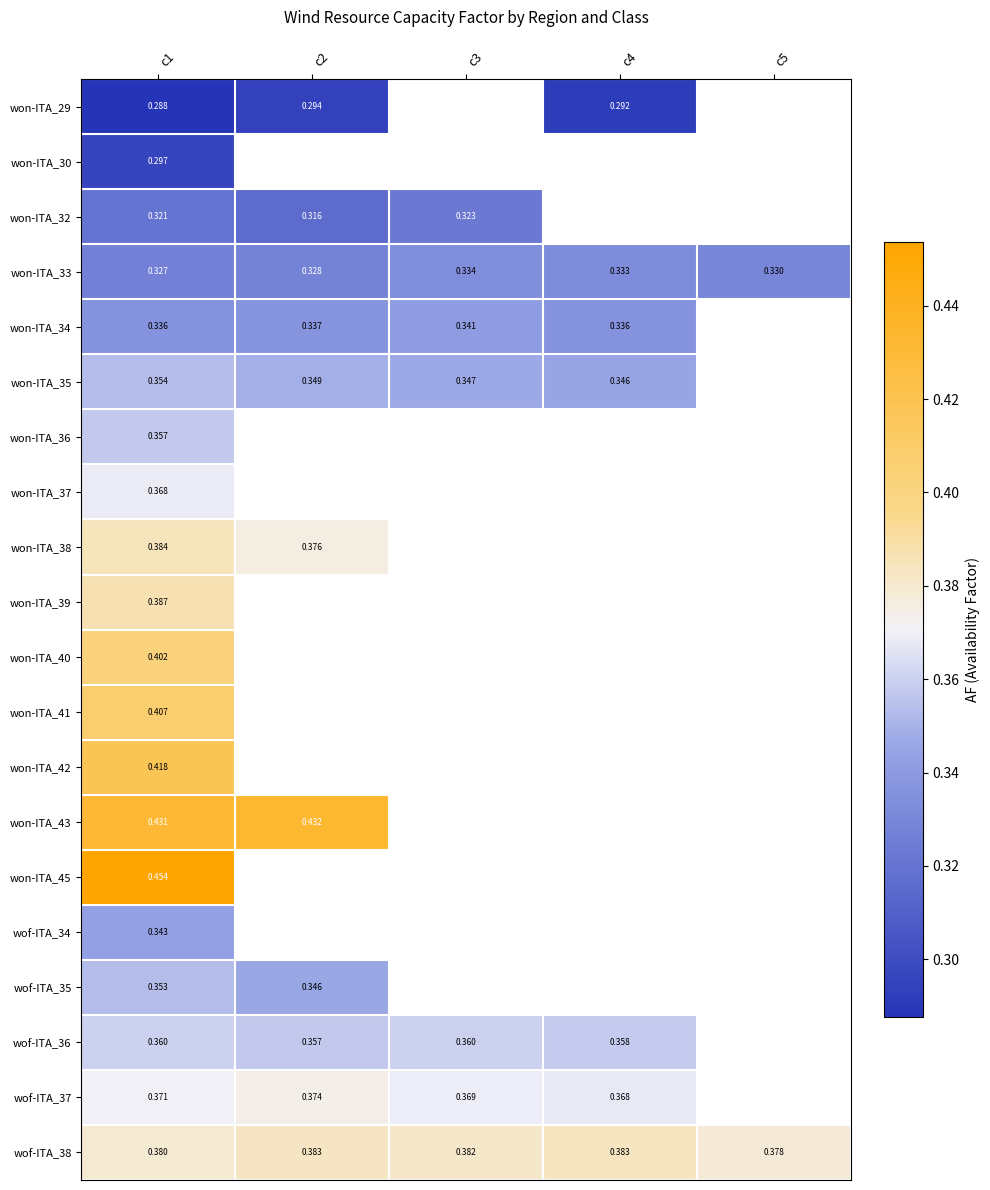

Where is won-ITA_36 nearest to the value 0?

c1